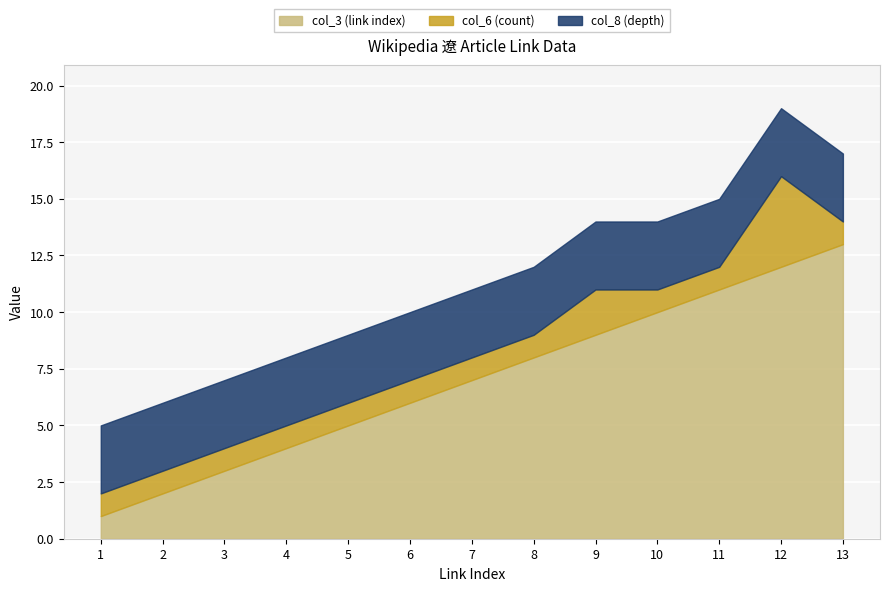

The col_8 (depth) series shows 3 at 11. True or false?

True